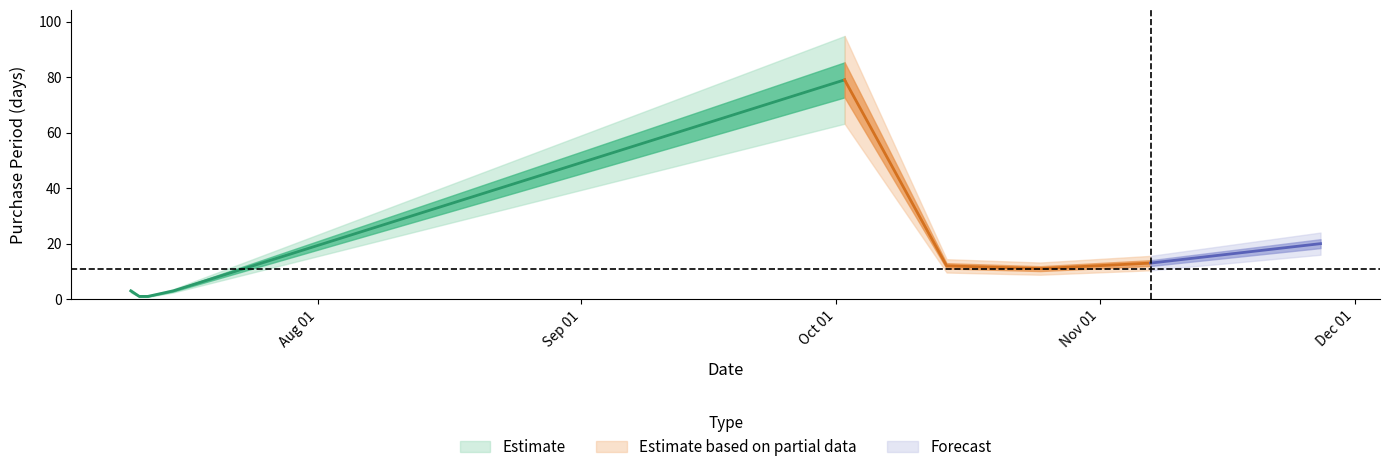

At which category does the data reach its first local peak?

2017-10-02